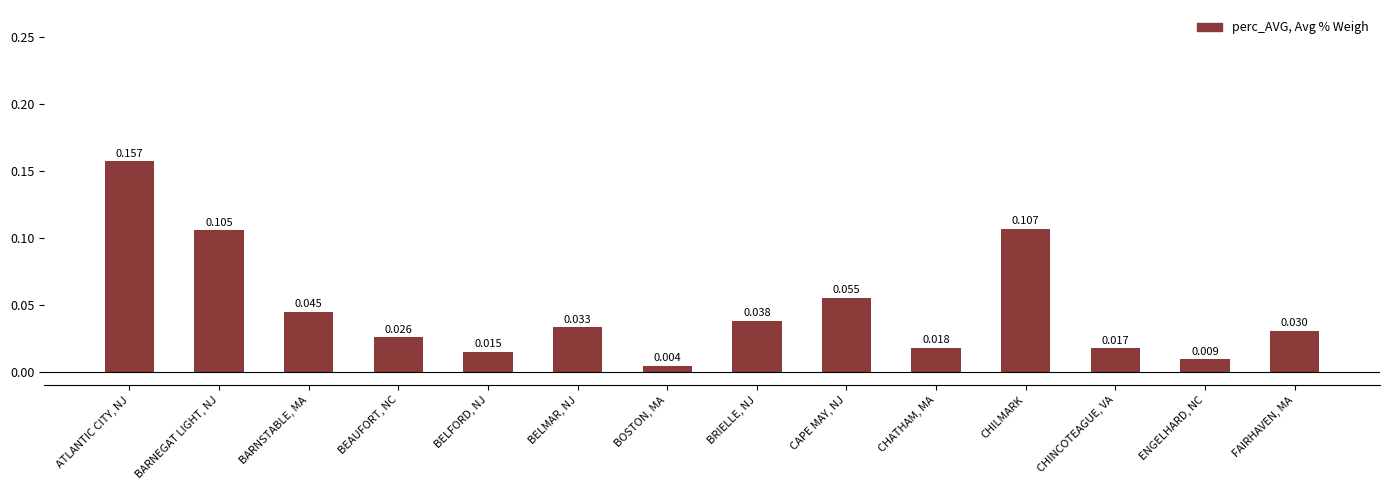

How many distinct data groups are displayed?

1